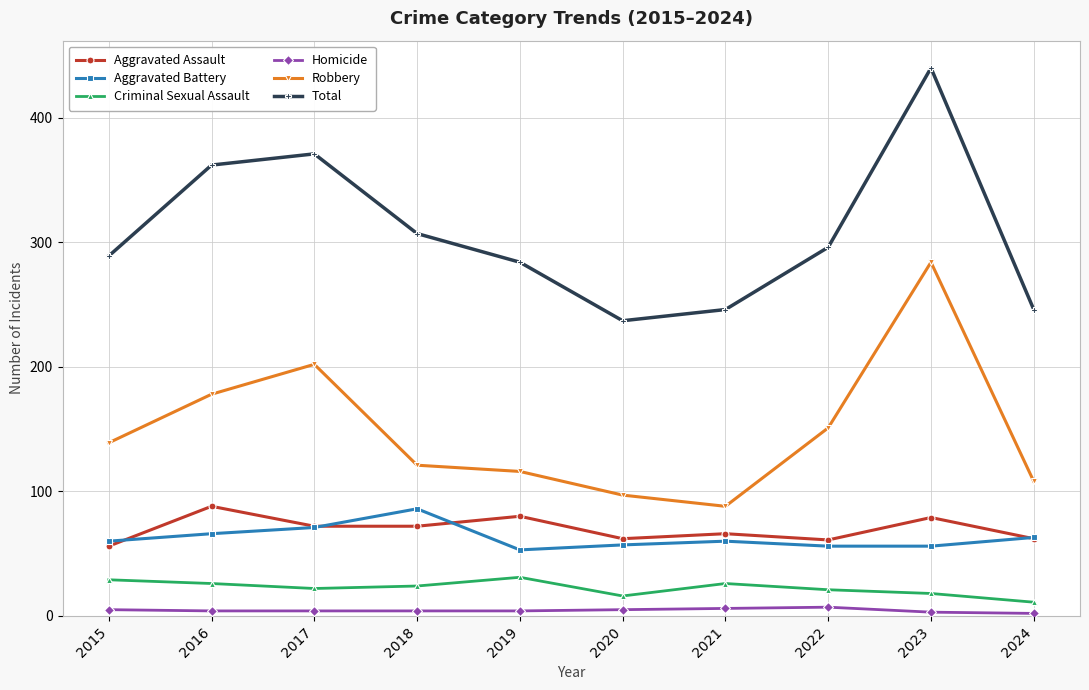

What is the value of the Robbery point at the 10th from the left?

108